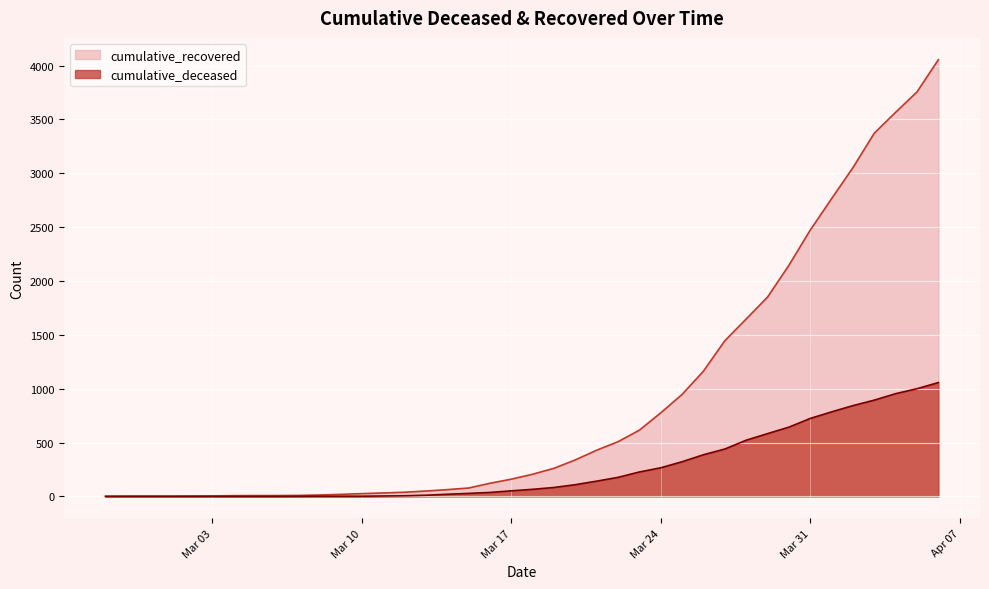

How many lines are shown in the chart?

2